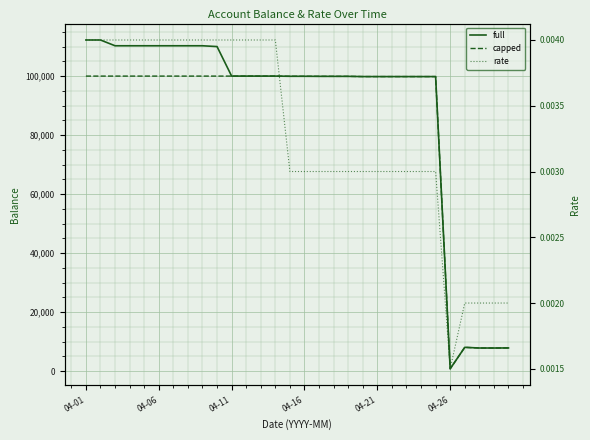

What are all the series names shown in the legend?

full, capped, rate